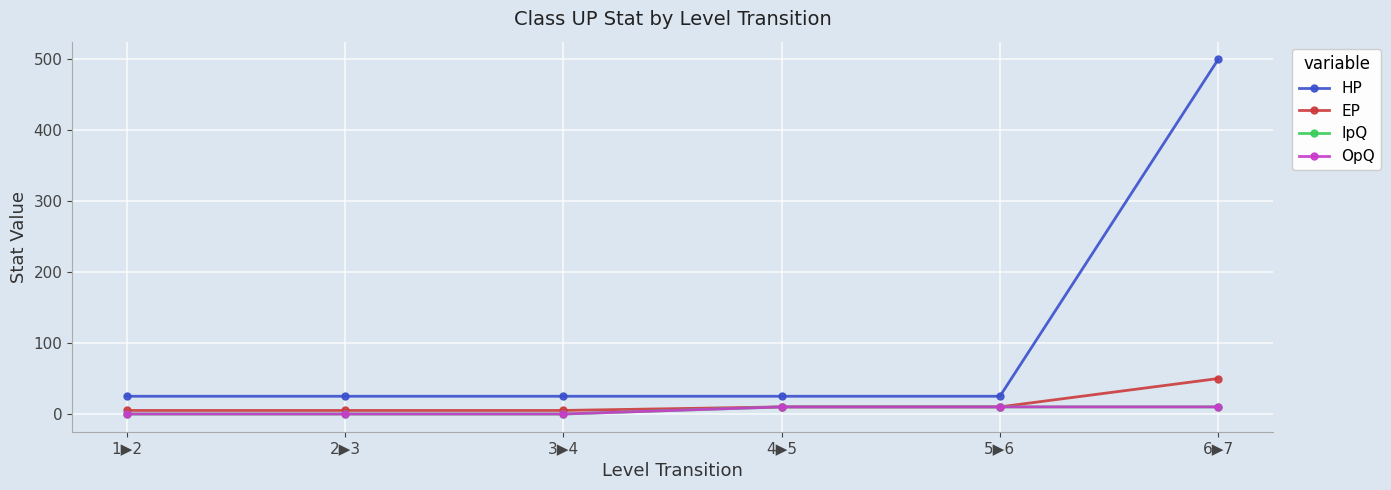

True or false: IpQ and EP cross at least once.

False